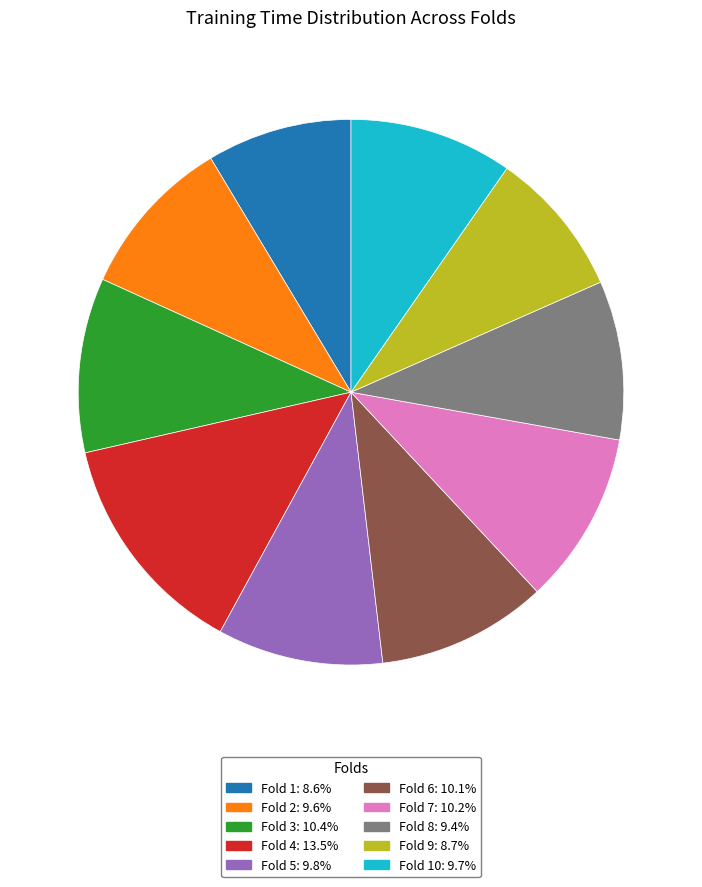

How many slices are in this pie chart?

10